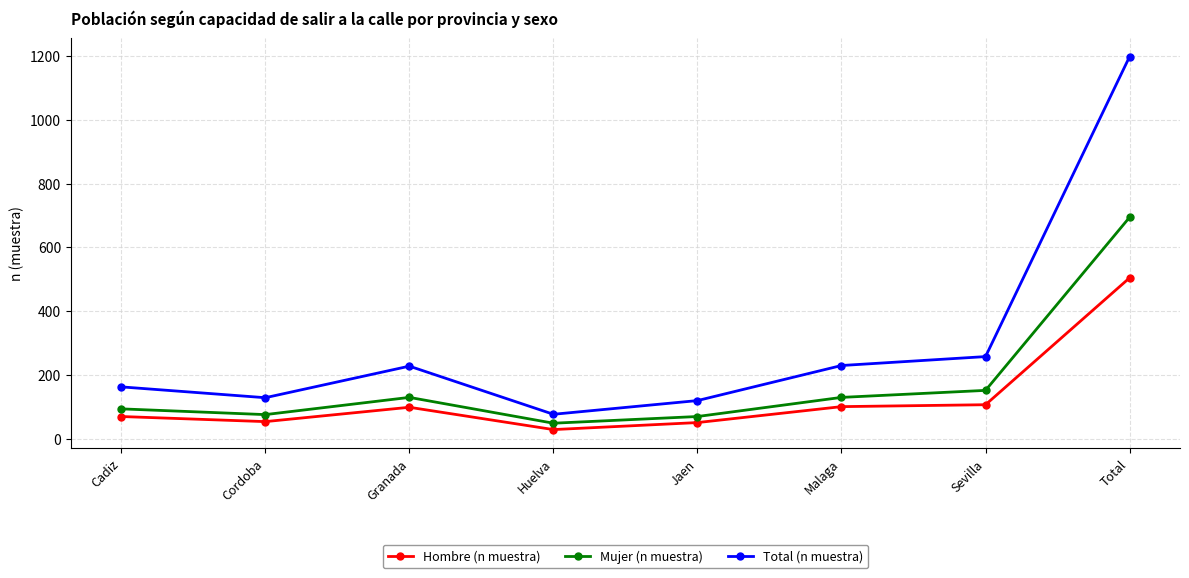

List the series in order of their peak value, highest first.

Total (n muestra), Mujer (n muestra), Hombre (n muestra)